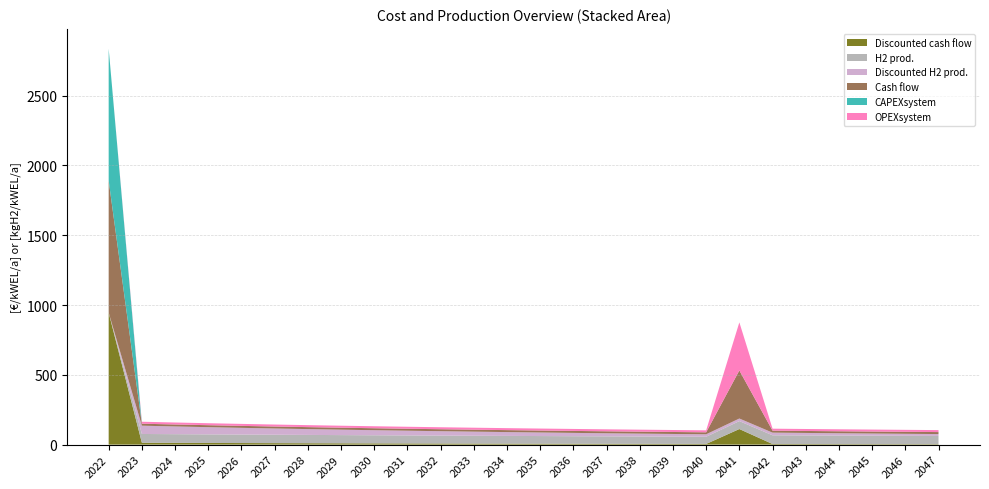

Reading left to right, extract all data points from this chart.

Discounted cash flow: 945.4	13.4	12.6	11.9	11.2	10.5	9.9	9.4	8.8	8.3	7.8	7.4	7.0	6.6	6.2	5.8	5.5	5.2	4.9	111.6	4.3	4.1	3.8	3.6	3.4	3.2
H2 prod.: 0.0	62.9	62.2	61.6	60.9	60.2	59.5	58.9	58.2	57.5	56.8	56.2	55.5	54.8	54.1	53.5	52.8	52.1	51.4	56.9	62.4	61.7	61.1	60.4	59.7	59.0
Discounted H2 prod.: 0.0	59.3	55.3	51.5	48.0	44.8	41.7	38.9	36.2	33.7	31.4	29.3	27.2	25.4	23.6	22.0	20.4	19.0	17.7	18.5	19.1	17.8	16.6	15.4	14.4	13.4
Cash flow: 945.4	14.2	14.2	14.2	14.2	14.2	14.2	14.2	14.2	14.2	14.2	14.2	14.2	14.2	14.2	14.2	14.2	14.2	14.2	344.4	14.2	14.2	14.2	14.2	14.2	14.2
CAPEXsystem: 945.4	0.0	0.0	0.0	0.0	0.0	0.0	0.0	0.0	0.0	0.0	0.0	0.0	0.0	0.0	0.0	0.0	0.0	0.0	0.0	0.0	0.0	0.0	0.0	0.0	0.0
OPEXsystem: 0.0	14.2	14.2	14.2	14.2	14.2	14.2	14.2	14.2	14.2	14.2	14.2	14.2	14.2	14.2	14.2	14.2	14.2	14.2	344.4	14.2	14.2	14.2	14.2	14.2	14.2